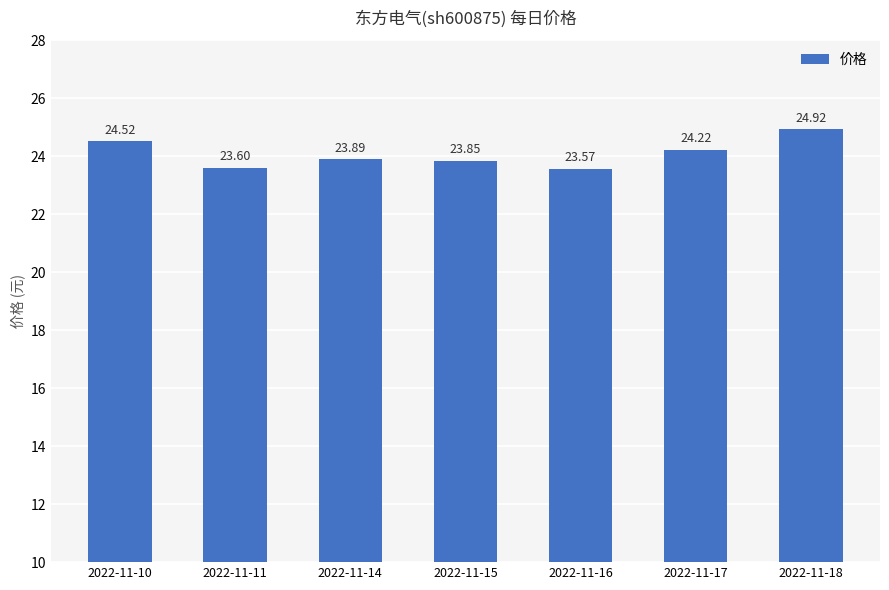

Reading left to right, extract all data points from this chart.

2022-11-10=24.5	2022-11-11=23.6	2022-11-14=23.9	2022-11-15=23.9	2022-11-16=23.6	2022-11-17=24.2	2022-11-18=24.9